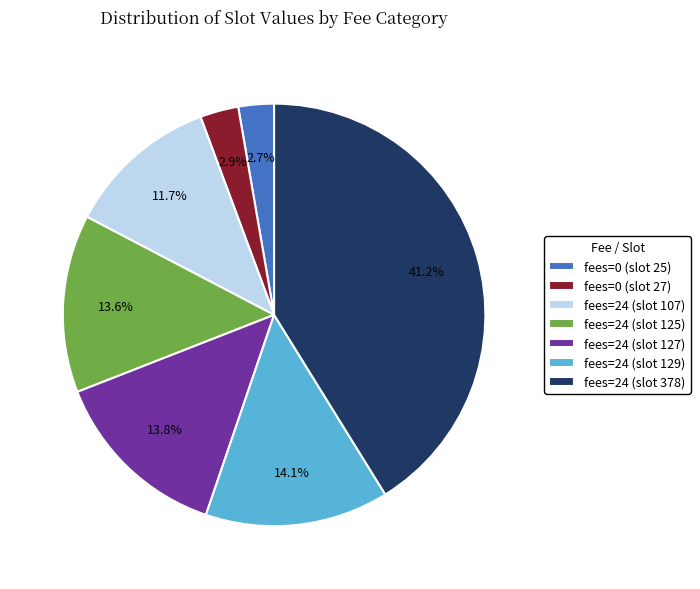

Count the number of slices in the pie.

7